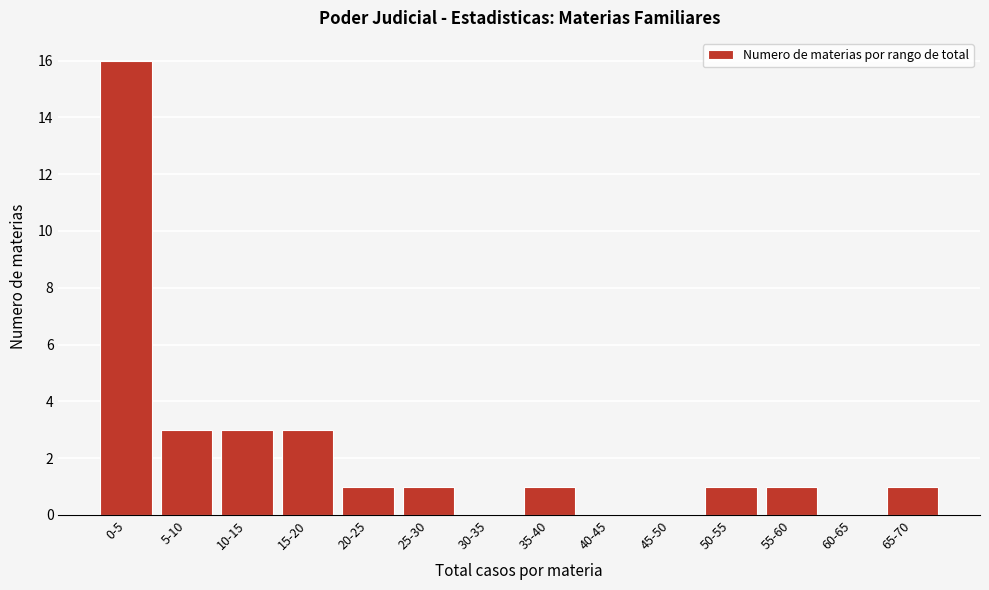

Reading left to right, extract all data points from this chart.

0-5=16	5-10=3	10-15=3	15-20=3	20-25=1	25-30=1	30-35=0	35-40=1	40-45=0	45-50=0	50-55=1	55-60=1	60-65=0	65-70=1